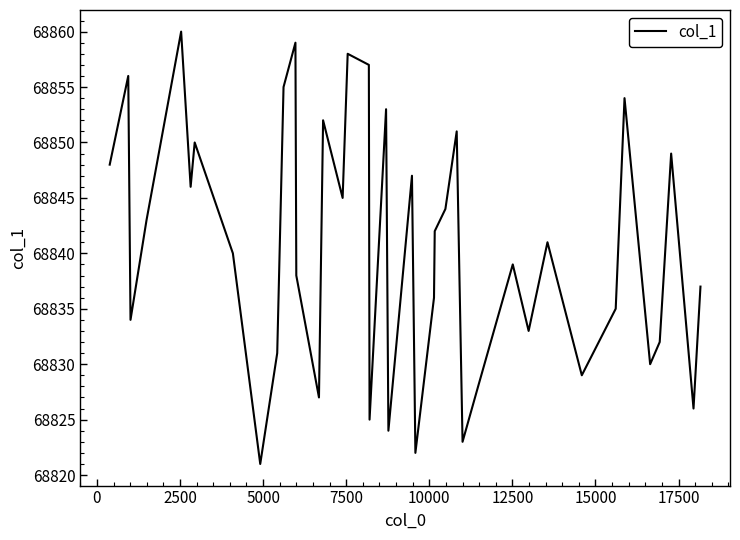

Reading left to right, transcribe all the data shown in this chart.

68848	68856	68834	68843	68860	68846	68850	68840	68821	68831	68855	68859	68838	68827	68852	68845	68858	68857	68825	68853	68824	68847	68822	68836	68842	68844	68851	68823	68828	68839	68833	68841	68829	68835	68854	68830	68832	68849	68826	68837